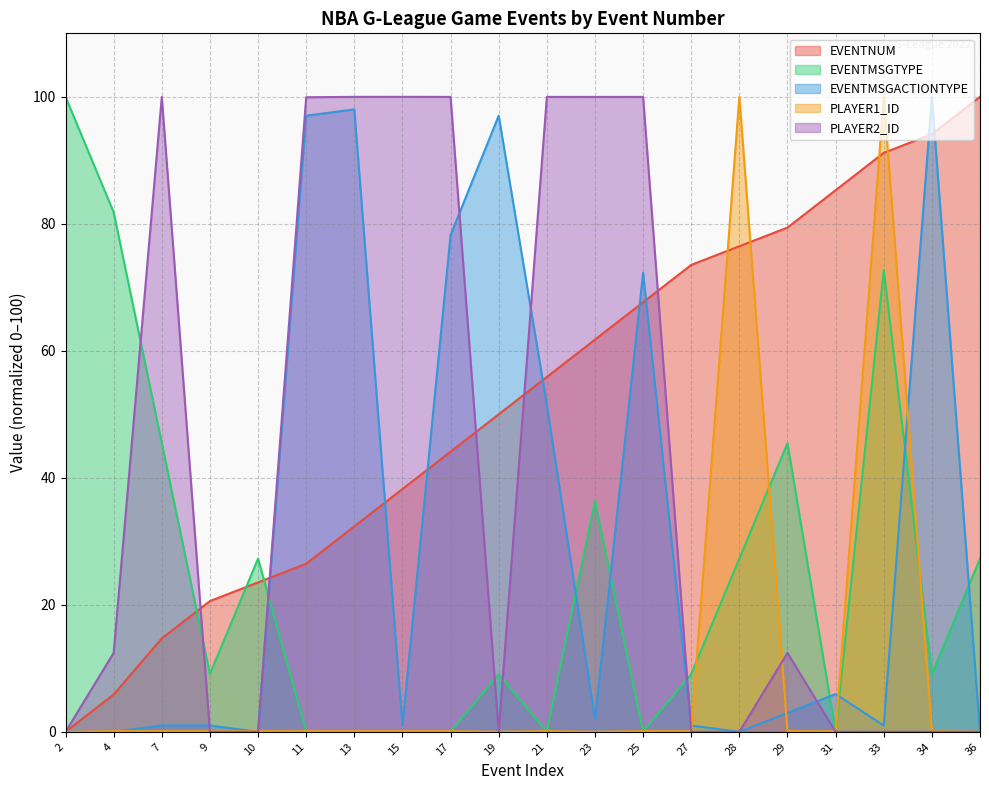

Does the chart have visible grid lines?

Yes